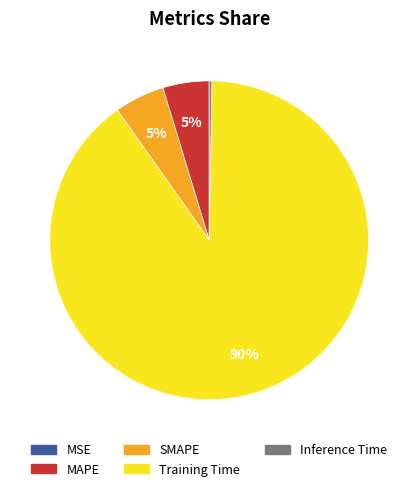

Does MAPE account for over 50% of the chart?

No